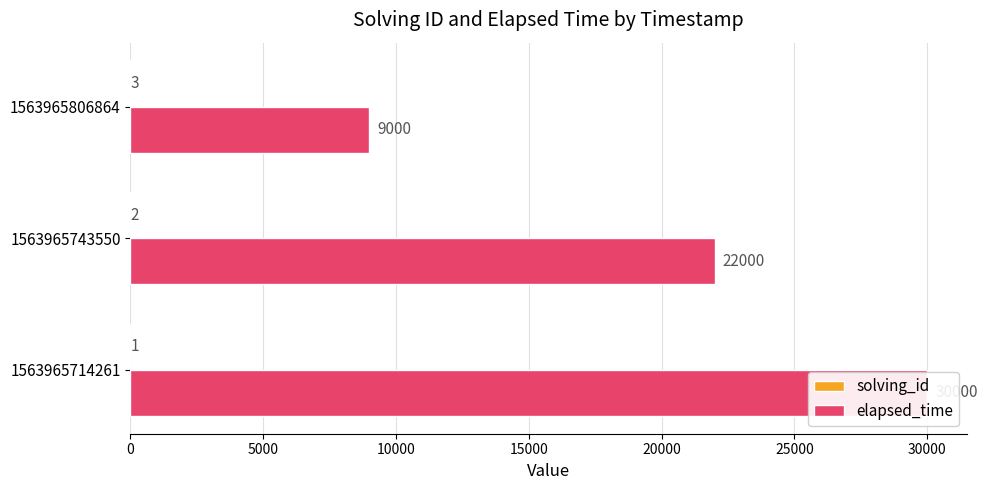

What is the value of the elapsed_time bar at the 1st from the left?

30000